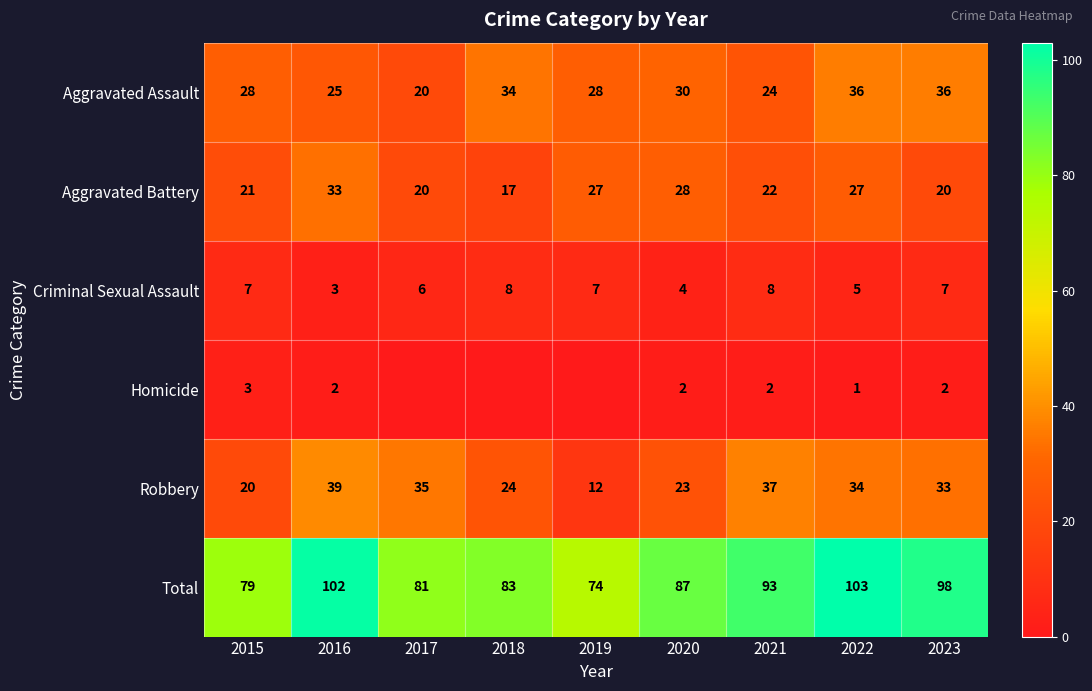

At 2015, list the series in order from largest to smallest.

Total, Aggravated Assault, Aggravated Battery, Robbery, Criminal Sexual Assault, Homicide